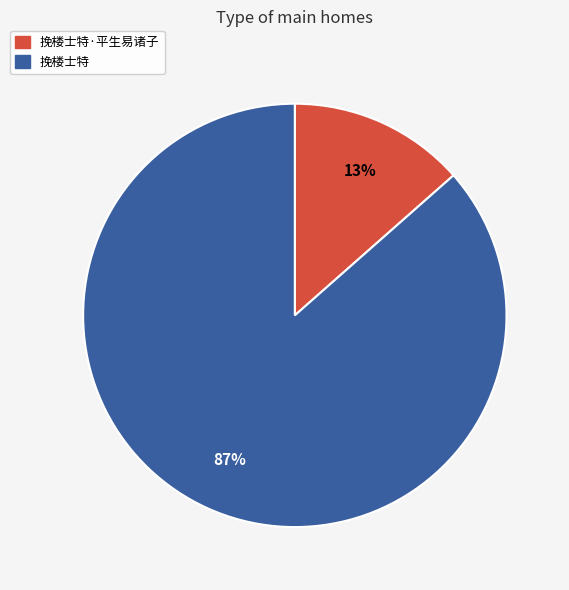

Combined, do 挽楼士特 and 挽楼士特·平生易诸子 account for over 50%?

Yes